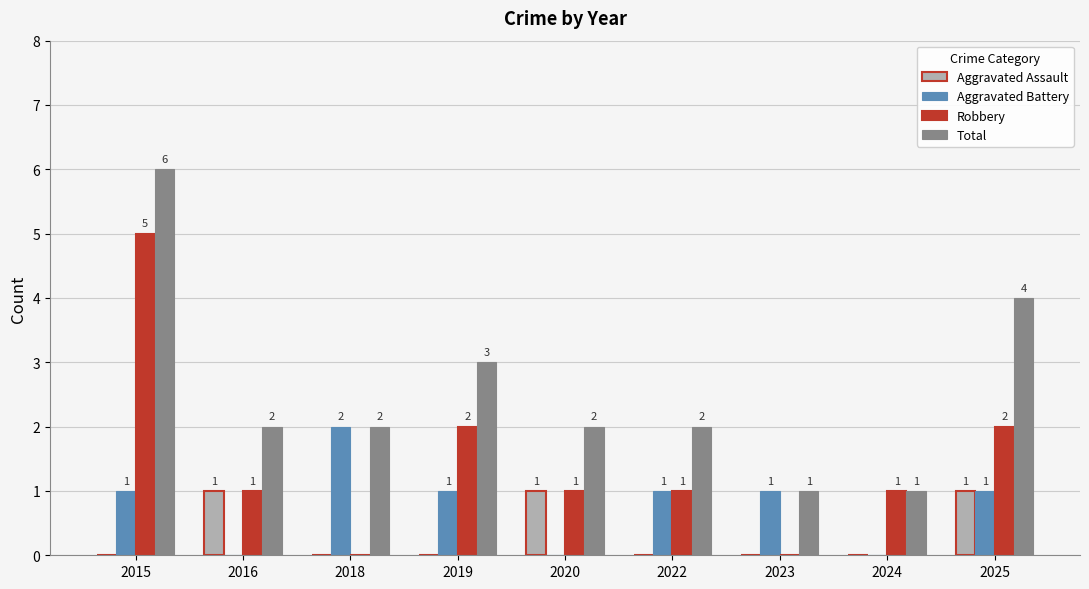

How many distinct data groups are displayed?

4